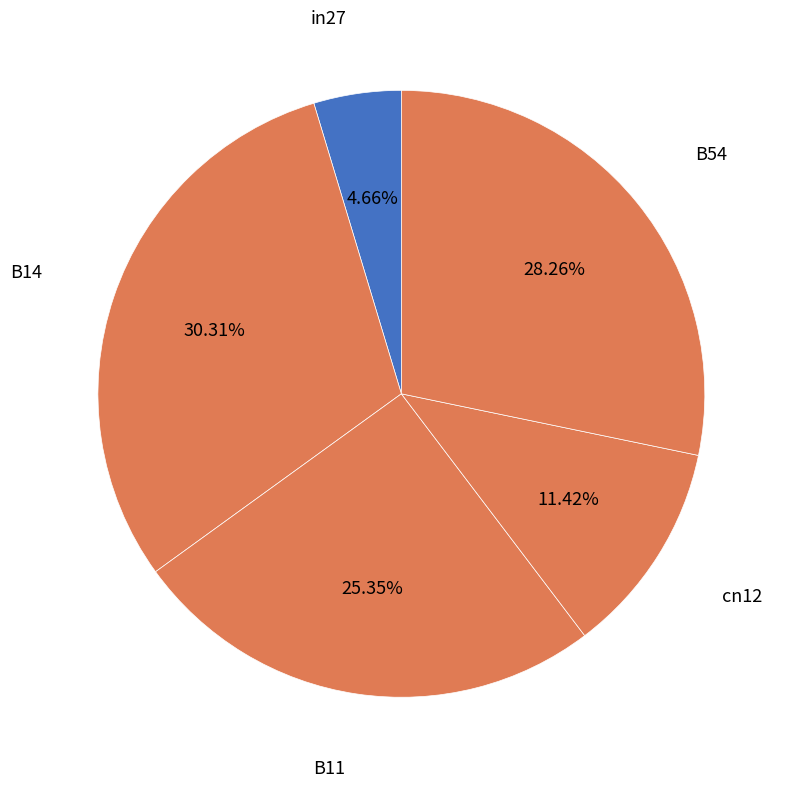

Does in27 represent more than half of the total?

No